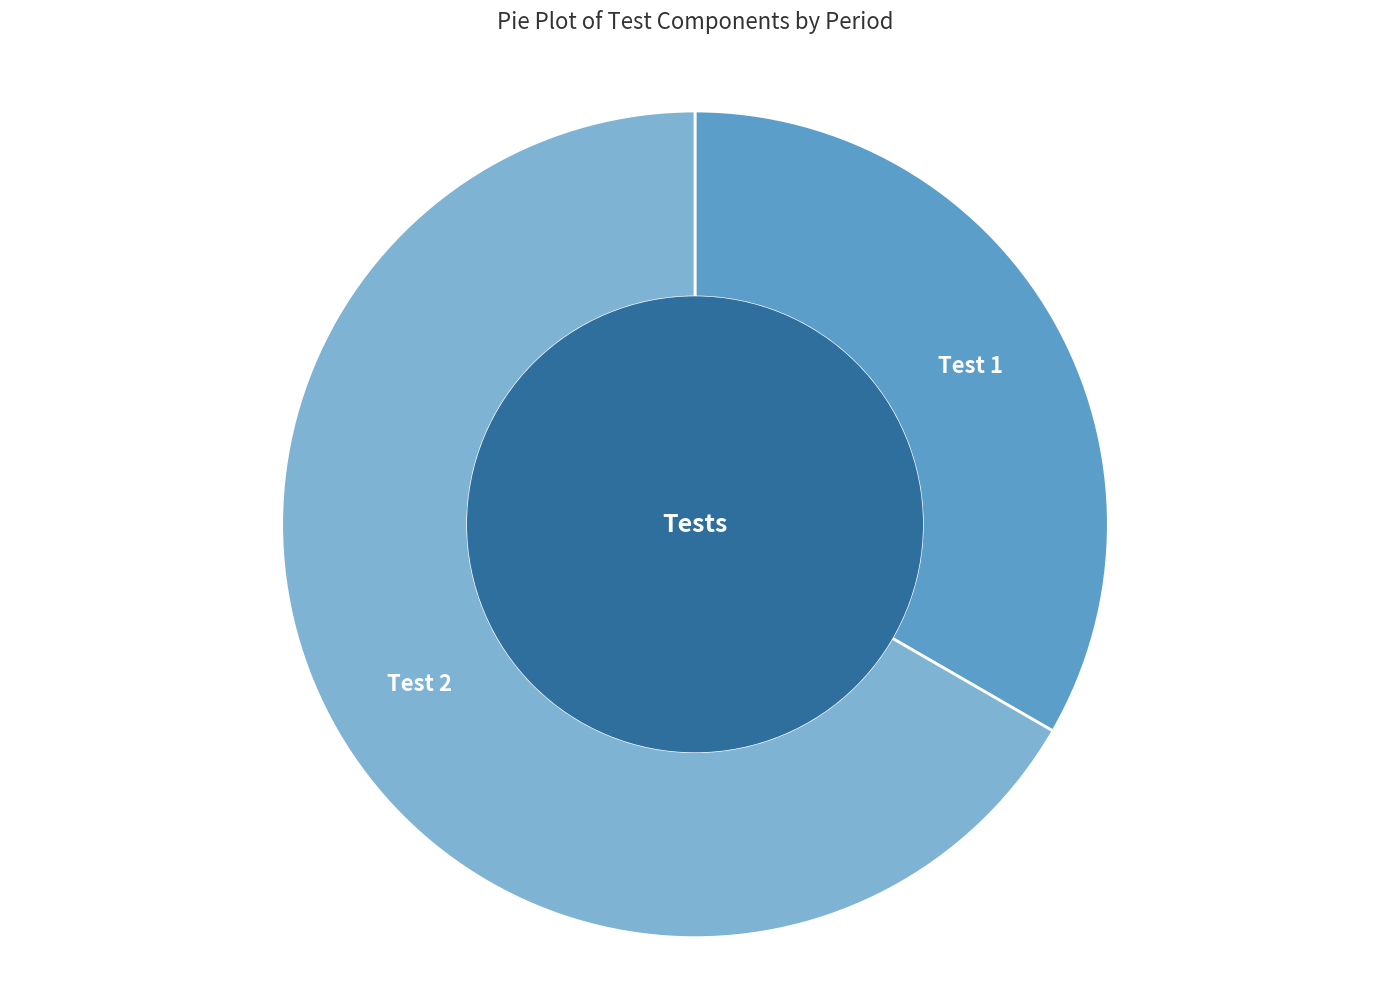

True or false: Test 1 accounts for 33% of the total.

True